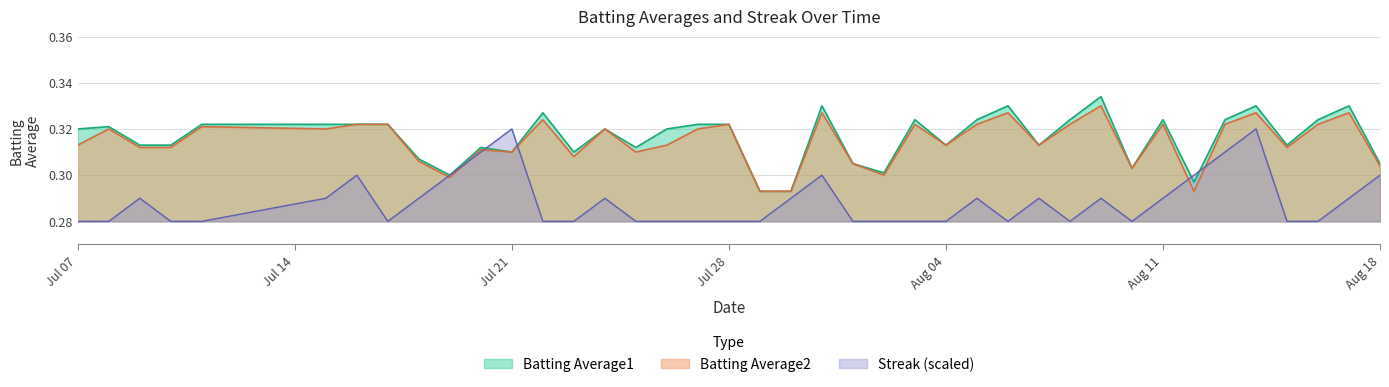

What are all the series names shown in the legend?

Batting Average1, Batting Average2, Streak (scaled)